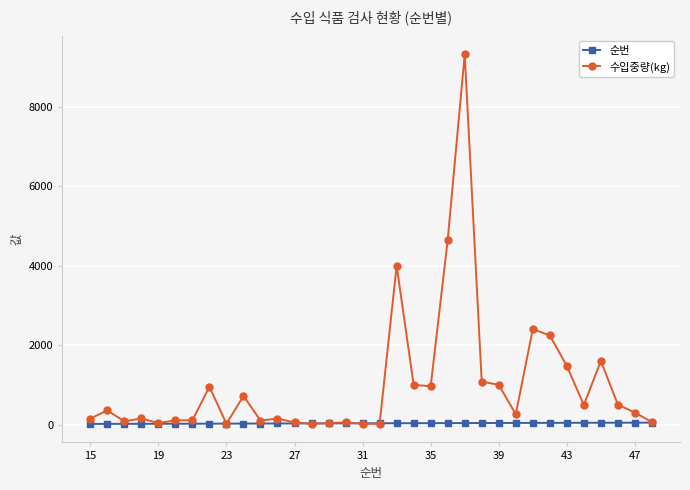

True or false: 수입중량(kg) has more than 2 points higher than both neighbors.

True